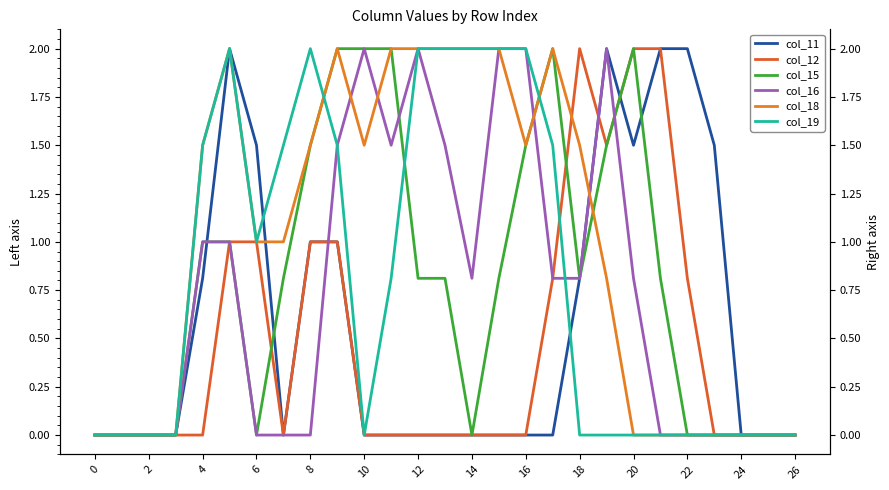

Does the chart have visible grid lines?

No